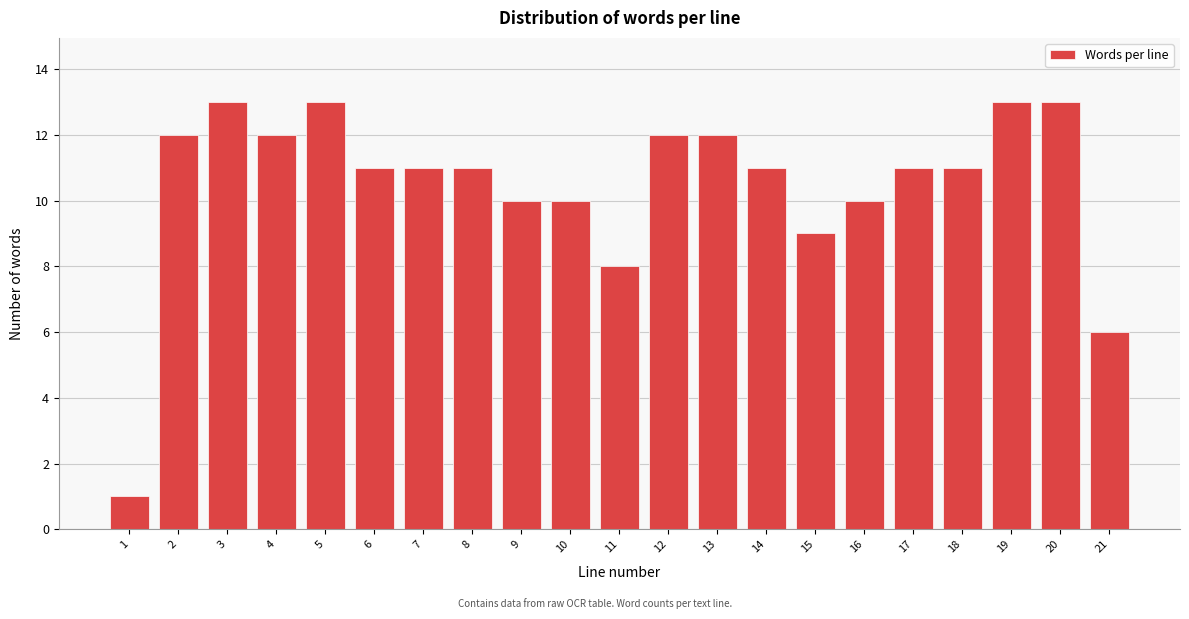

Reading left to right, what are all the values shown in this chart?

1	12	13	12	13	11	11	11	10	10	8	12	12	11	9	10	11	11	13	13	6